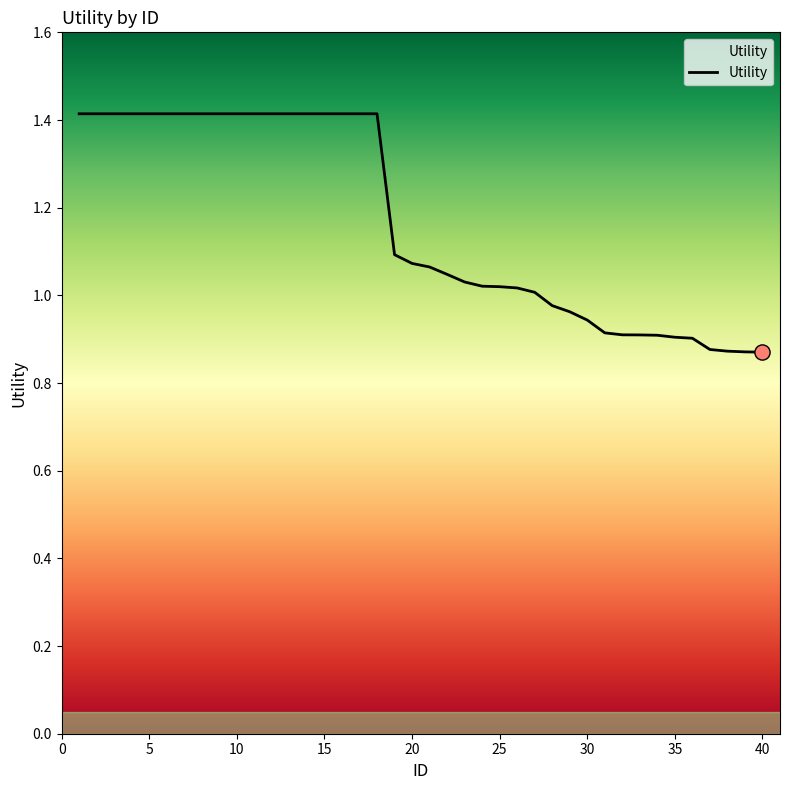

What is the greatest value displayed?

1.4